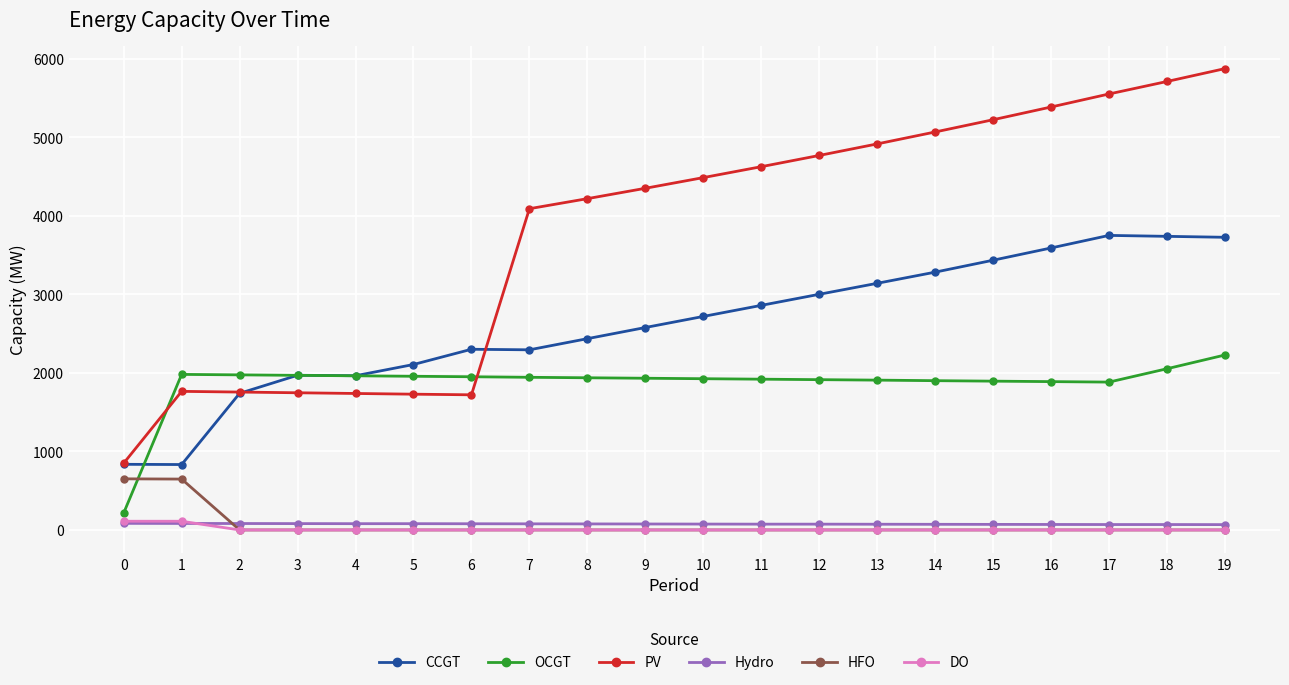

At which category does the chart reach its peak across all series?

19